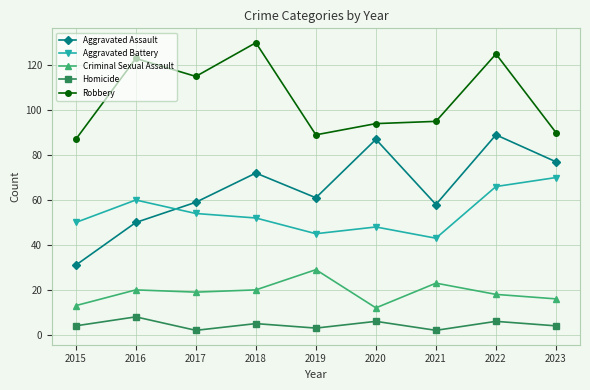

Reading left to right, extract all data points from this chart.

Aggravated Assault: 2015=31	2016=50	2017=59	2018=72	2019=61	2020=87	2021=58	2022=89	2023=77
Aggravated Battery: 2015=50	2016=60	2017=54	2018=52	2019=45	2020=48	2021=43	2022=66	2023=70
Criminal Sexual Assault: 2015=13	2016=20	2017=19	2018=20	2019=29	2020=12	2021=23	2022=18	2023=16
Homicide: 2015=4	2016=8	2017=2	2018=5	2019=3	2020=6	2021=2	2022=6	2023=4
Robbery: 2015=87	2016=123	2017=115	2018=130	2019=89	2020=94	2021=95	2022=125	2023=90